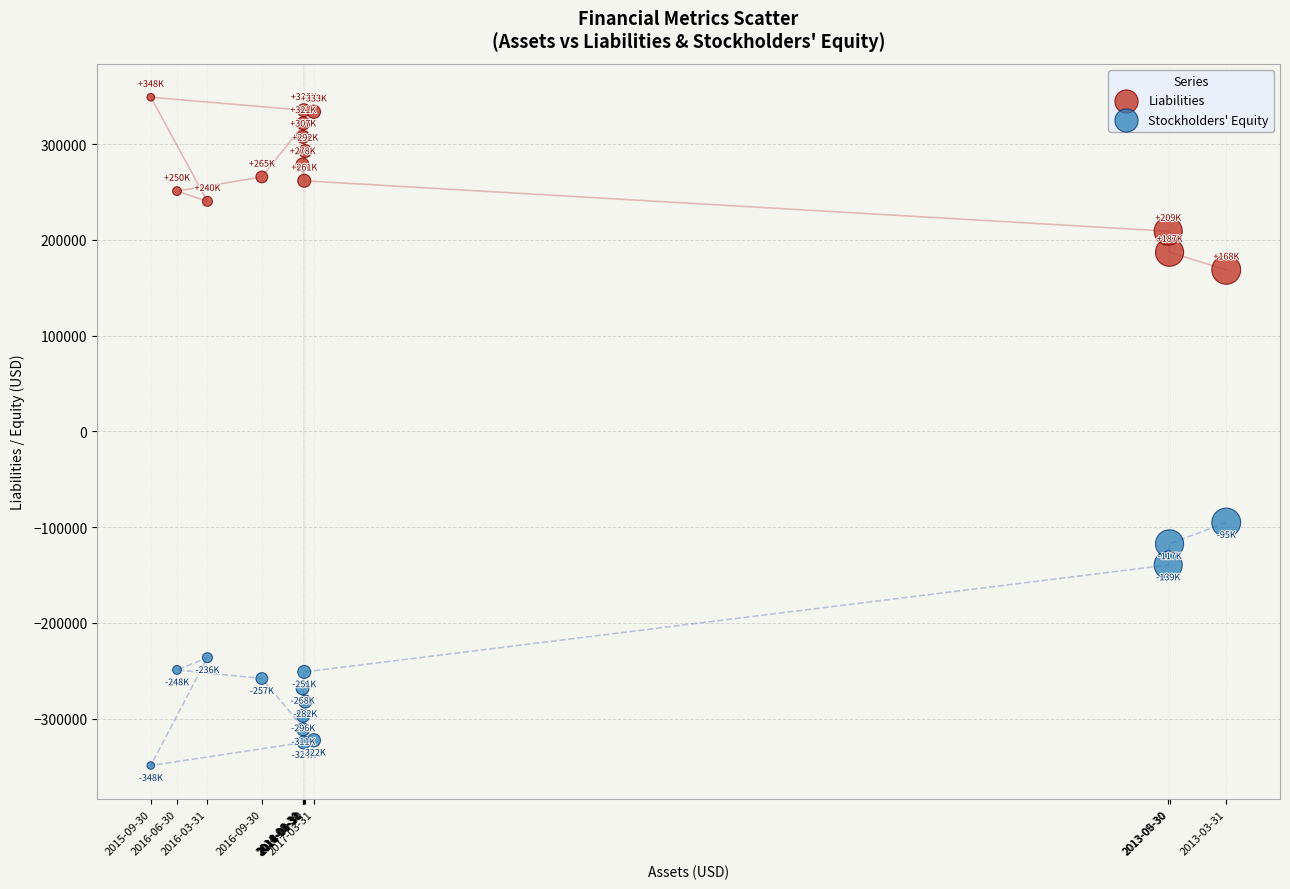

In the Stockholders' Equity series, what Y value is closest to -221952?

-236200